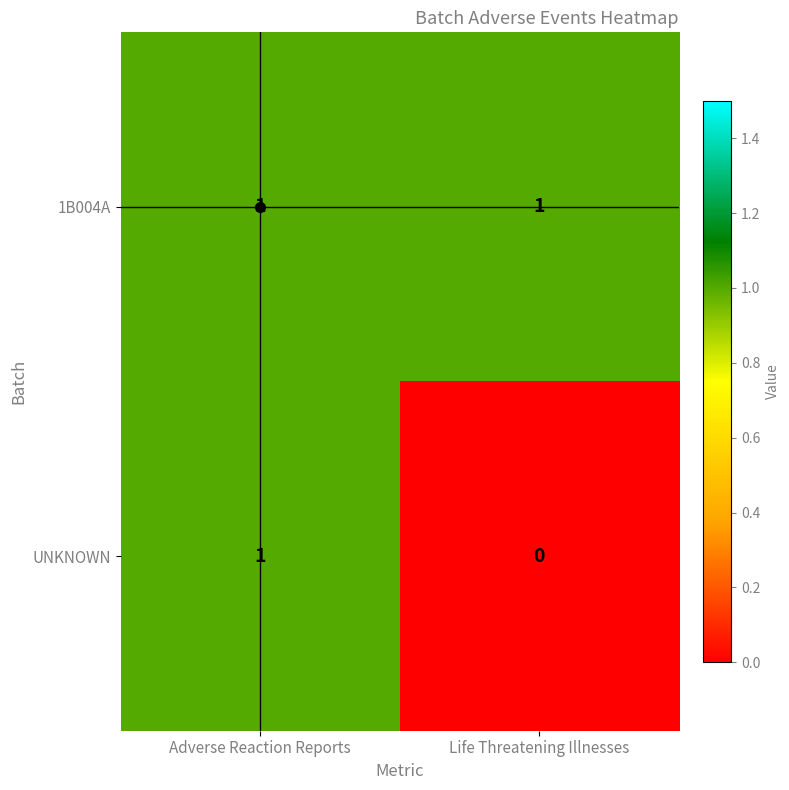

True or false: 1B004A has a value of 0 at Adverse Reaction Reports.

False